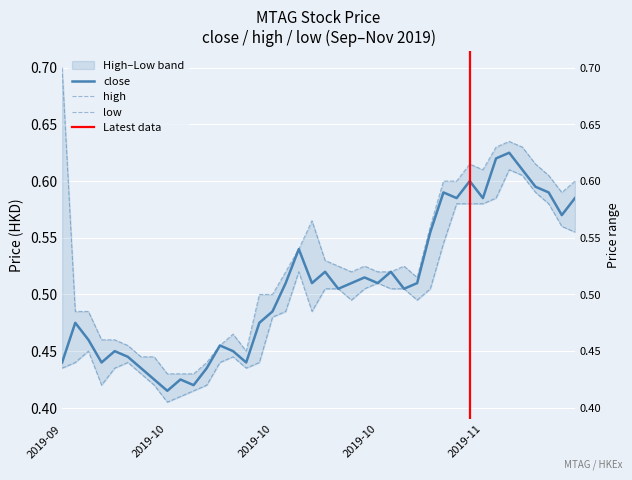

Which series has the largest total across all categories?

high